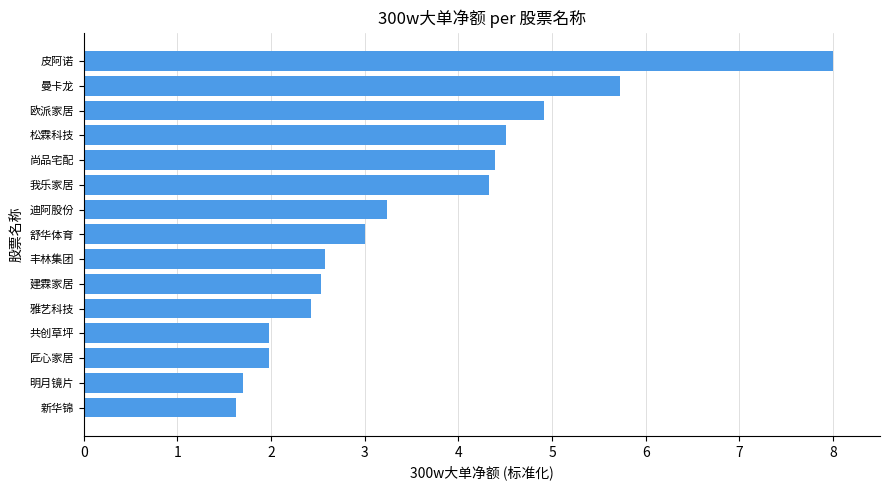

The value at 欧派家居 is 2.5. True or false?

False